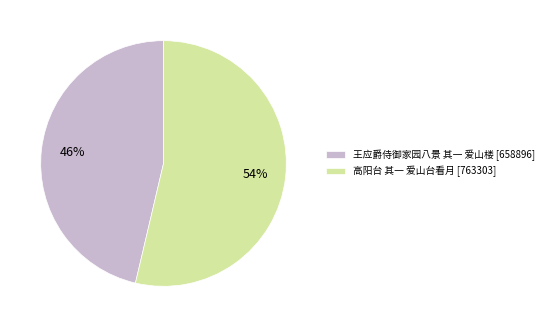

Is it true that 王应爵侍御家园八景 其一 爱山楼 is 32% of the pie?

False